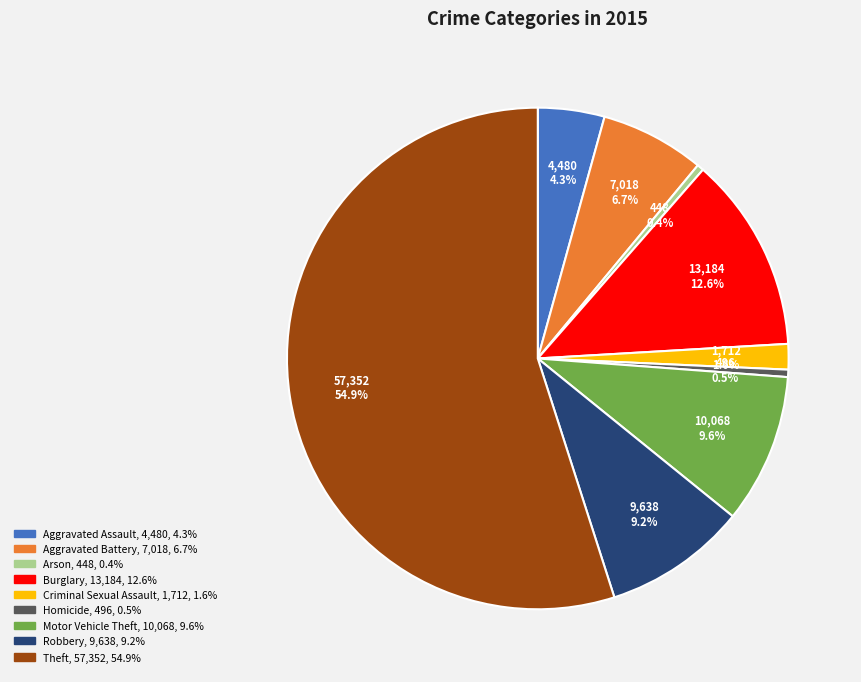

How much of the chart is everything except Motor Vehicle Theft?

90.4%